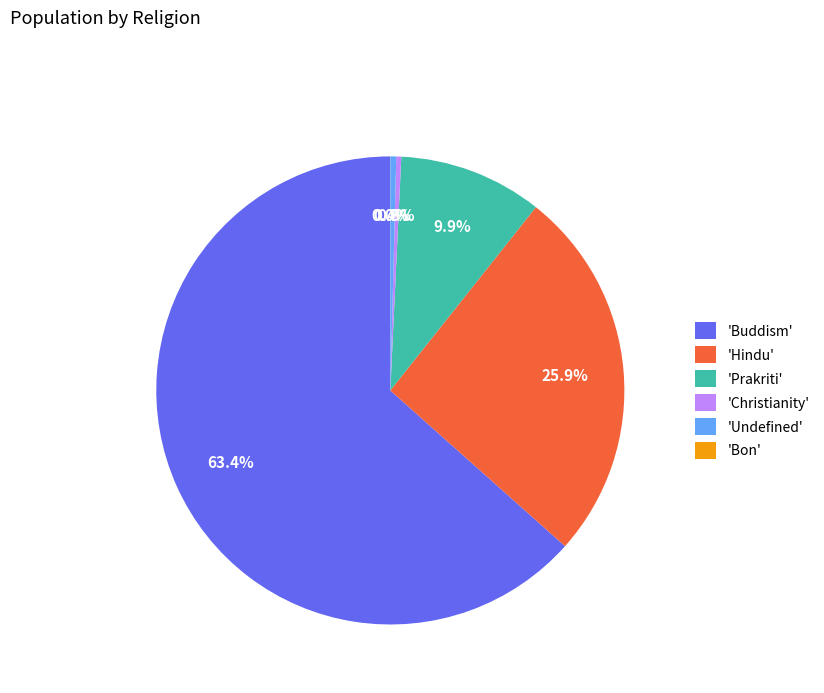

What is the majority slice?

'Buddism'